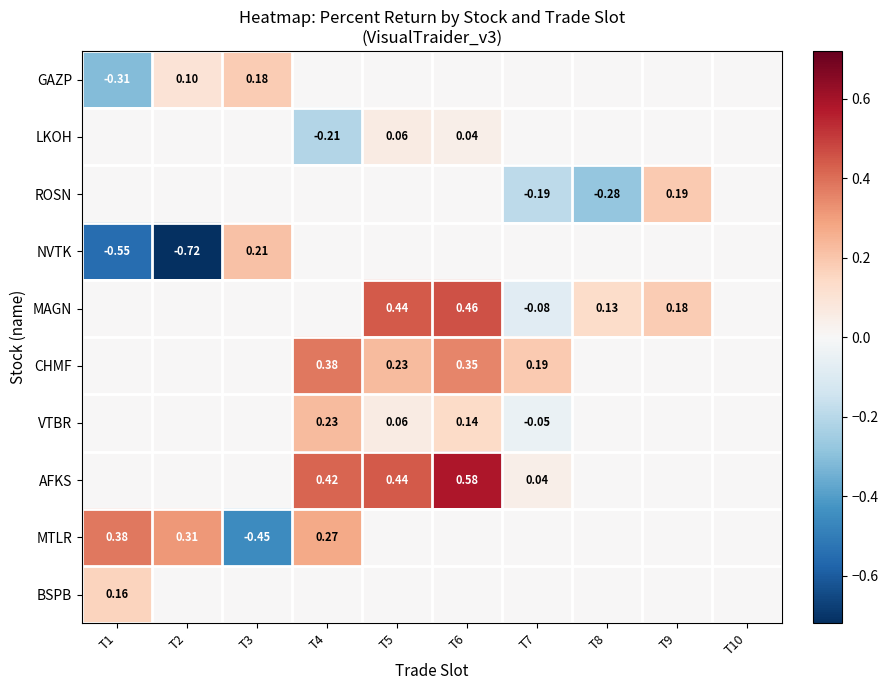

What is the difference between the highest and lowest values at T3?

0.7